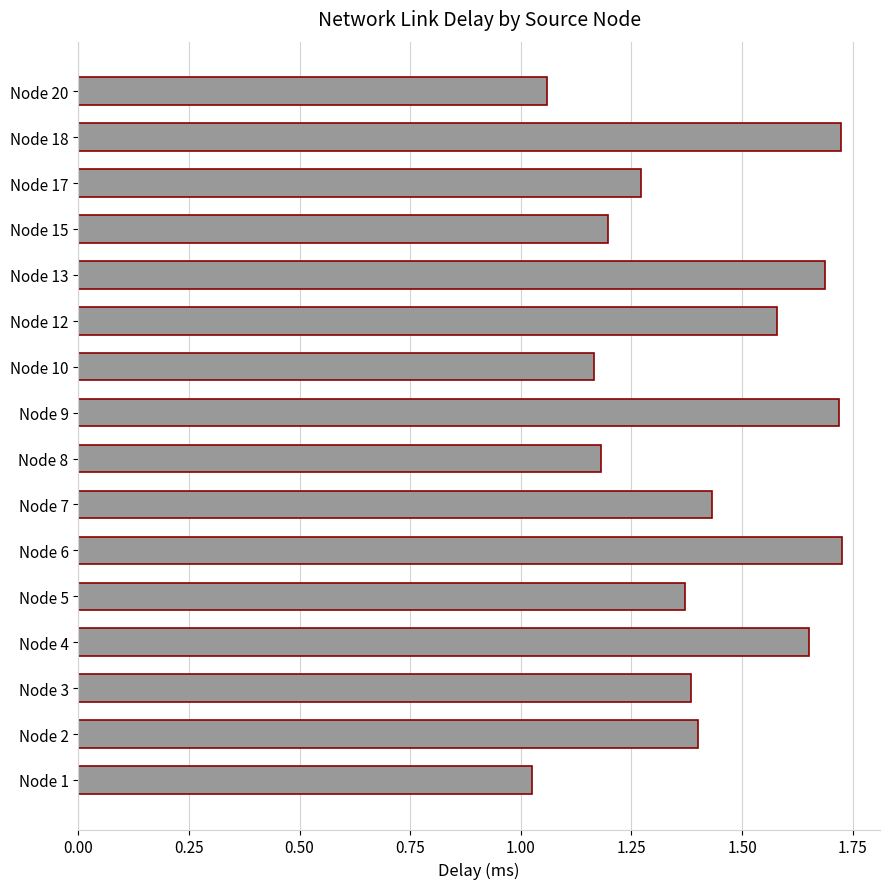

What is the change in value from Node 2 to Node 20?

-0.3